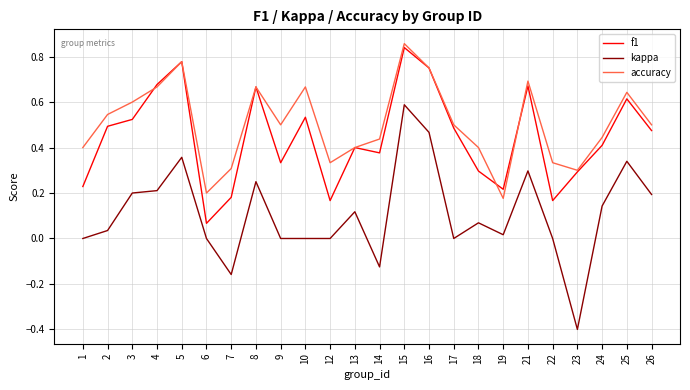

At how many categories does at least one series exceed 0?

24